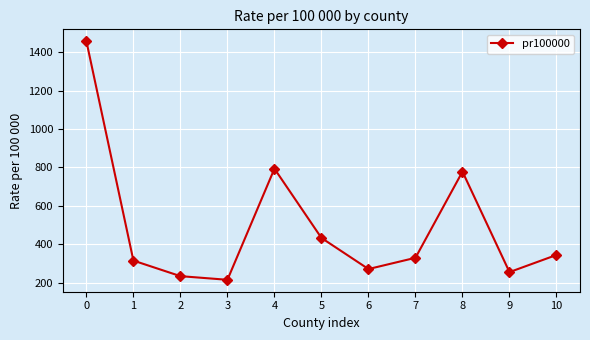

The chart shows a value of 1044.5 at 4. True or false?

False